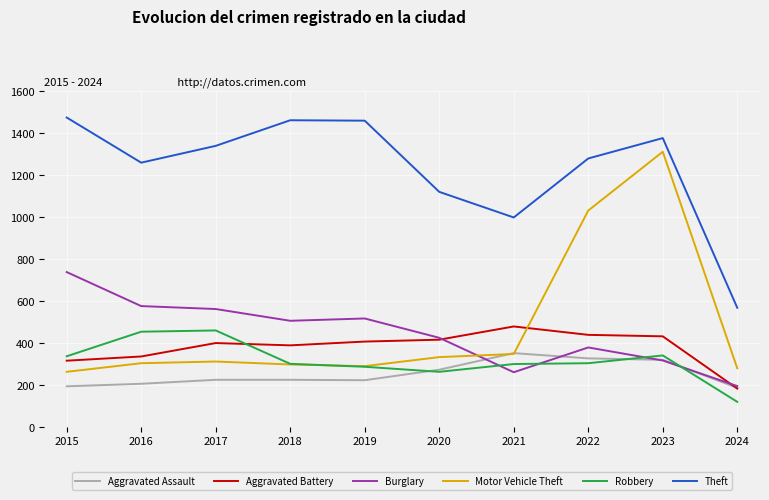

How many times do Motor Vehicle Theft and Burglary cross each other?

1